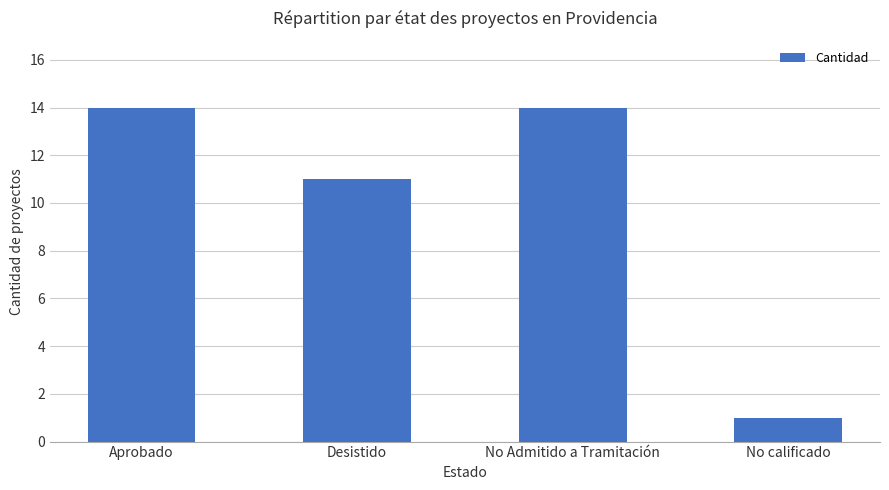

What is the sum of all values?

40